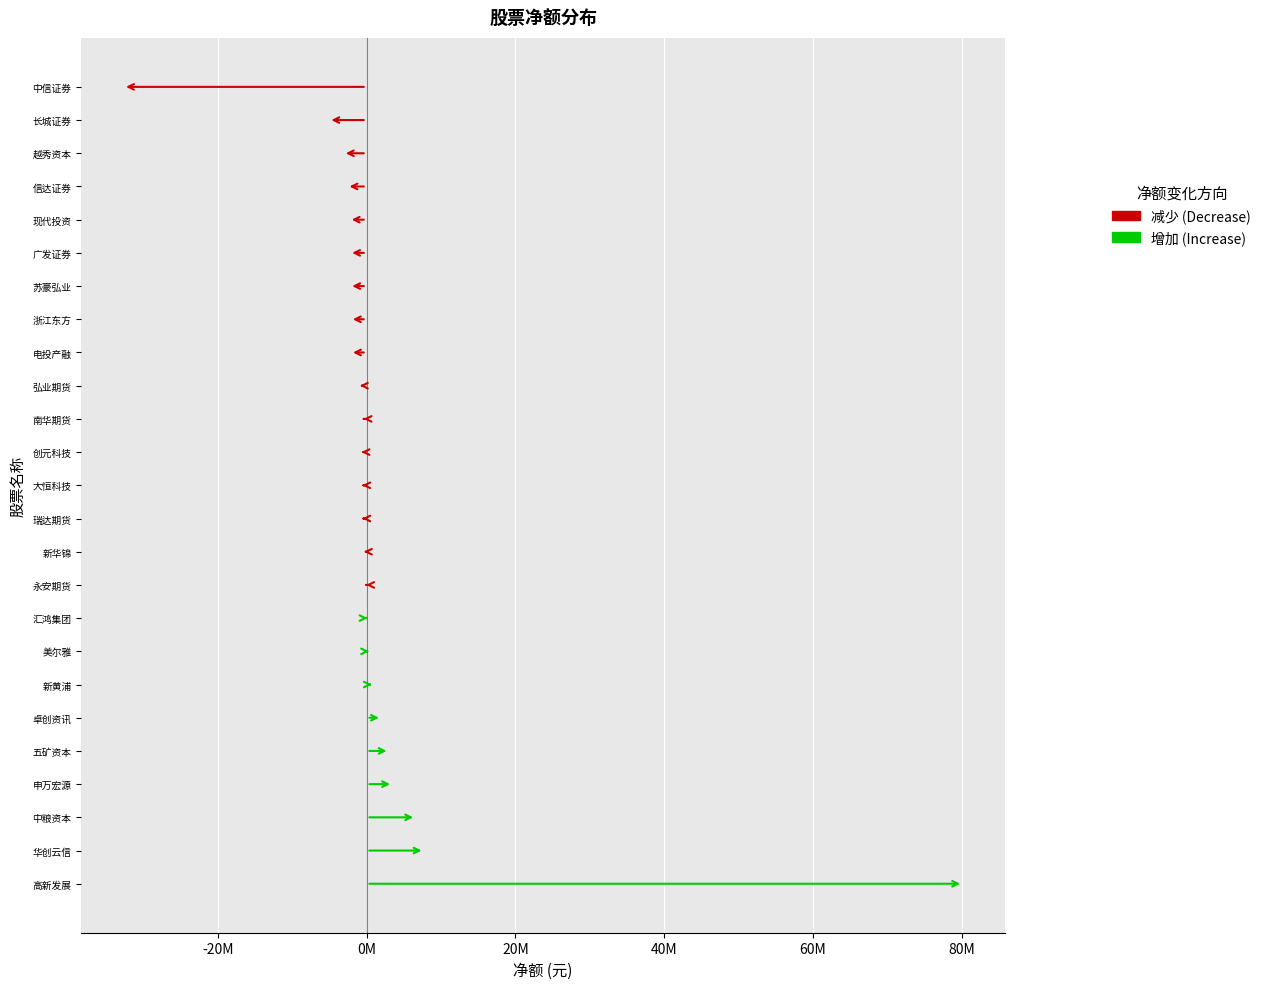

What is the difference between the maximum and minimum values in the 增加 (Increase) series?

80179388